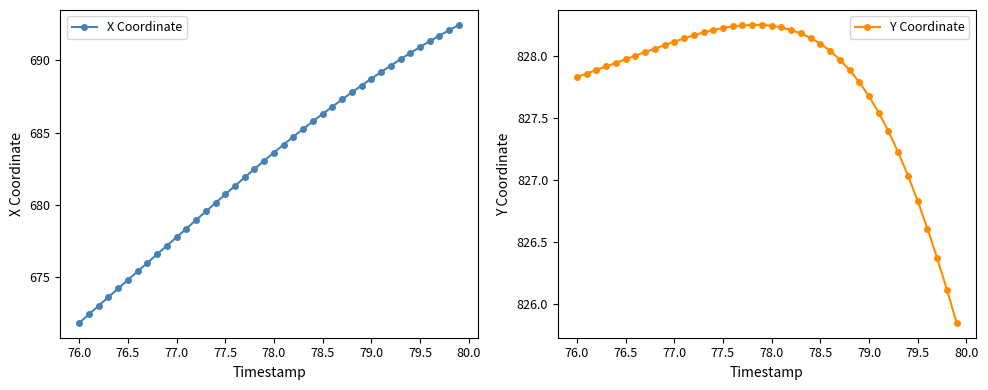

What is the minimum value for X Coordinate?

671.8